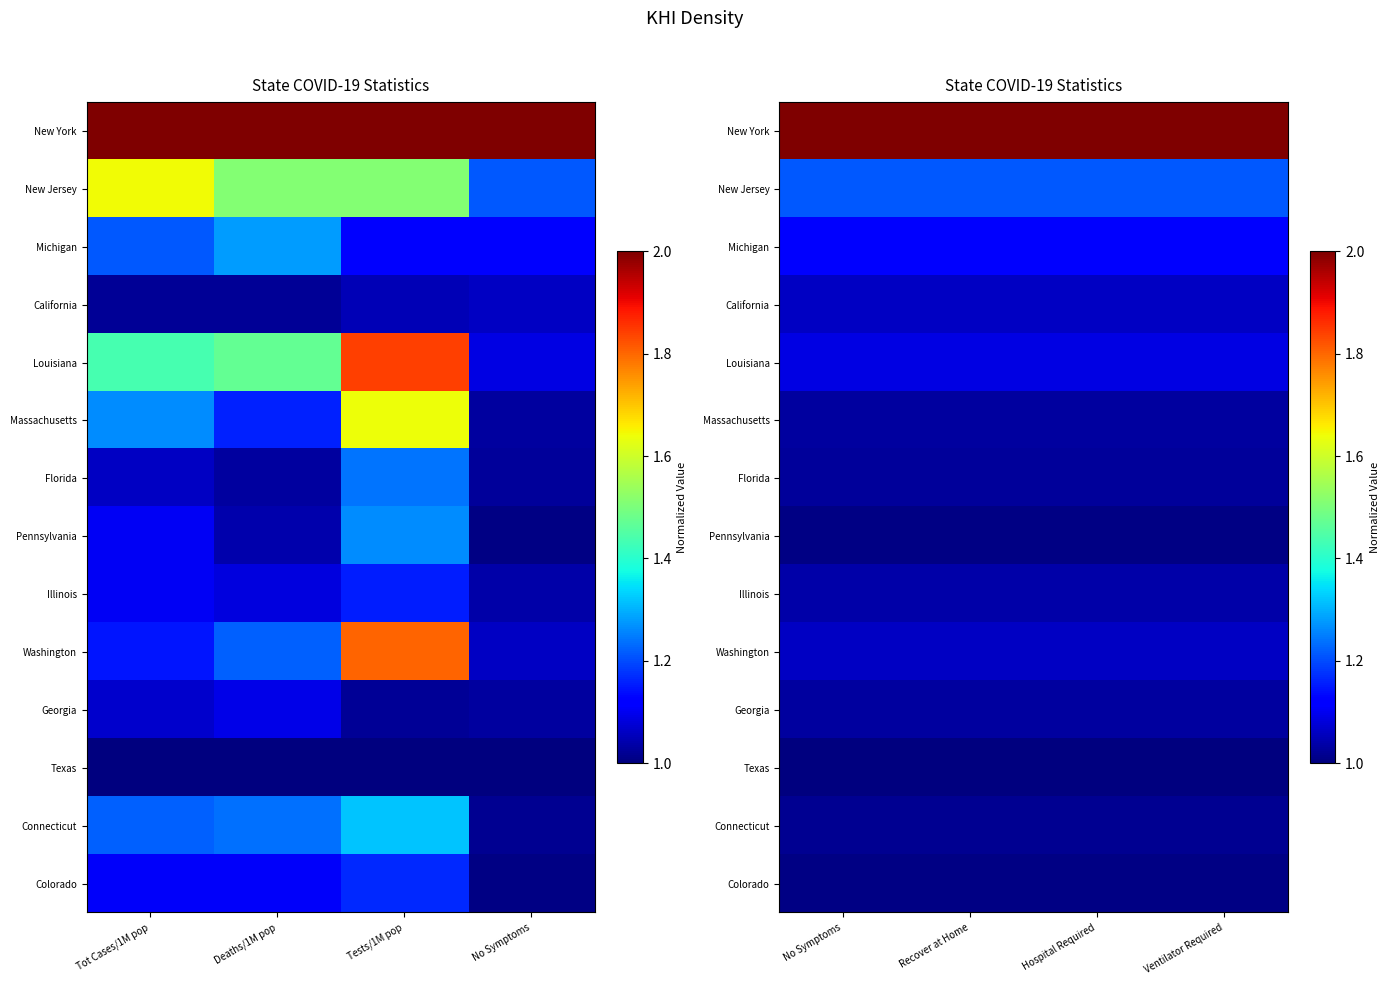

The Connecticut series shows 1.7 at Hospital Required. True or false?

False